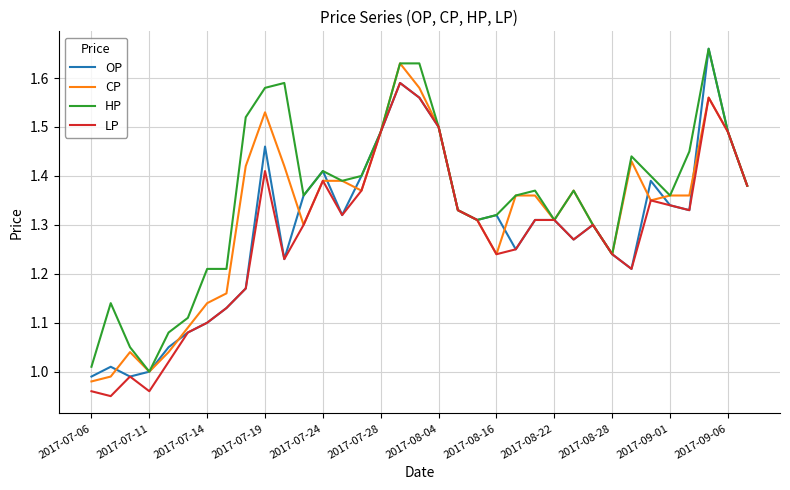

Which series has the largest total across all categories?

HP